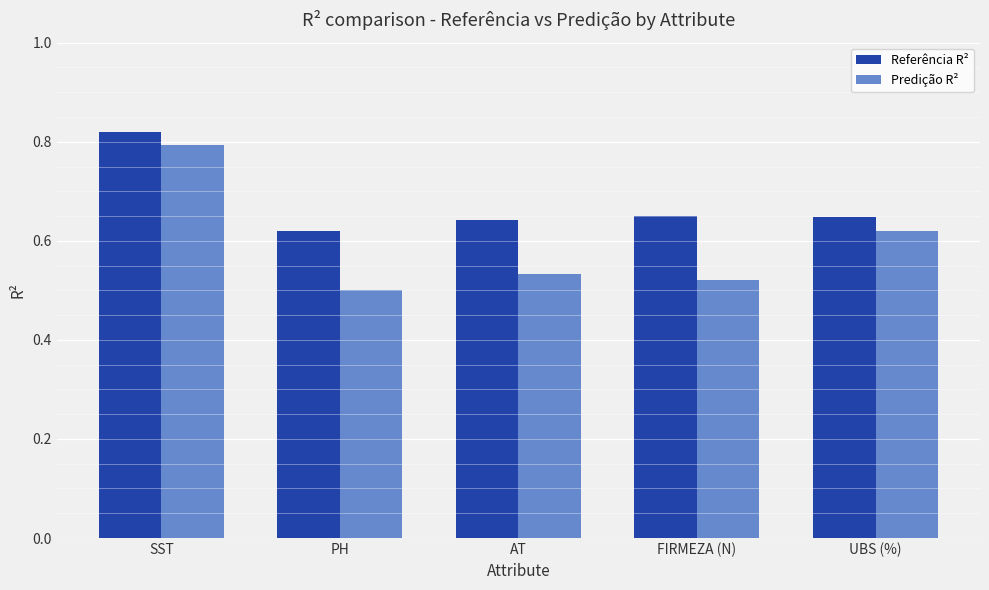

Count the number of categories in the chart.

5